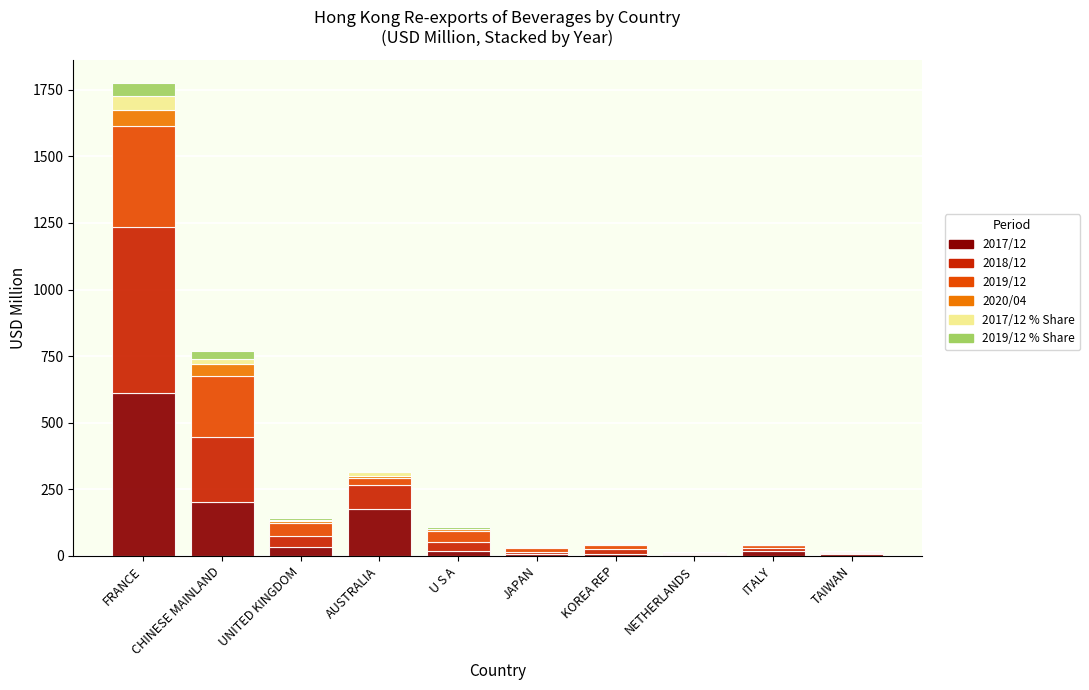

What is the highest value of the 2017/12 series?

613.1